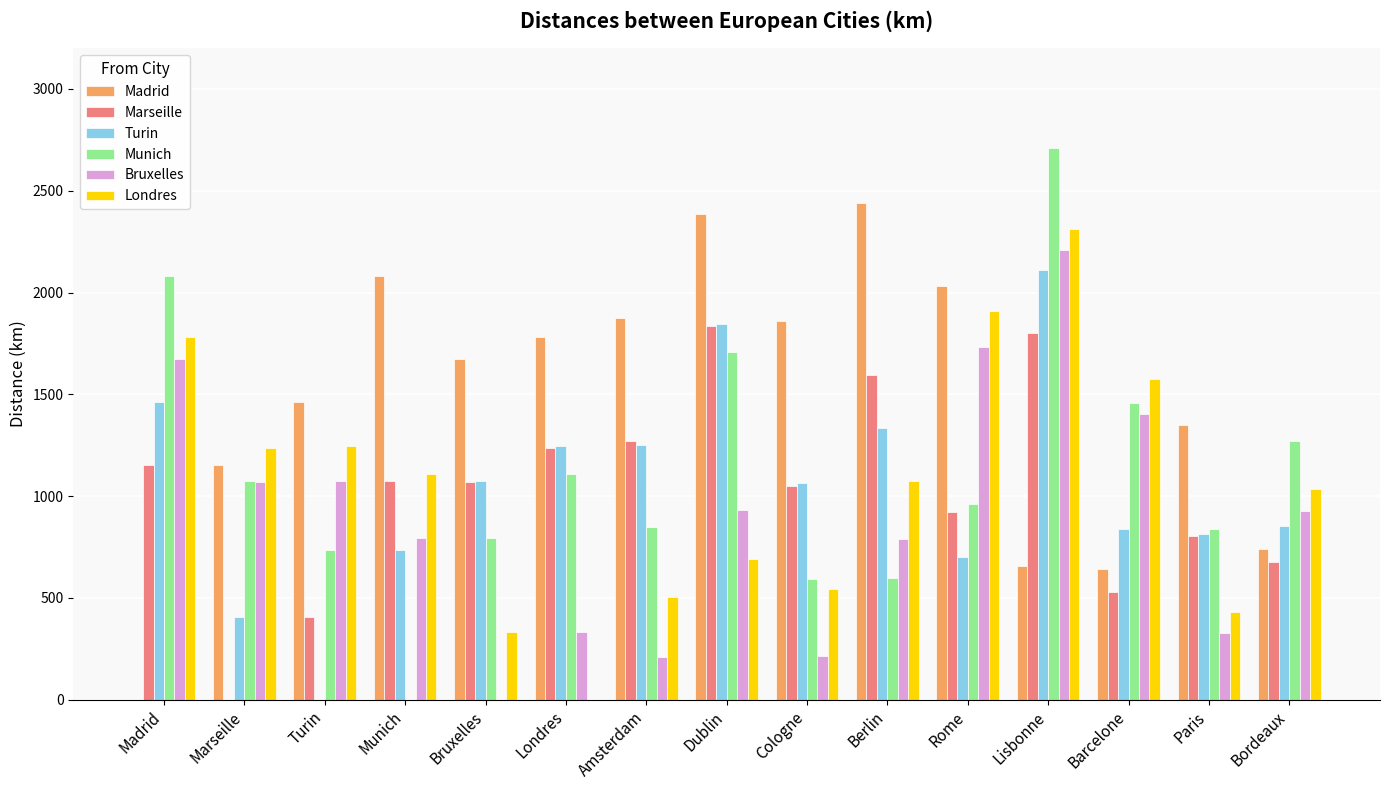

The value of Turin at Berlin is 1334. True or false?

True